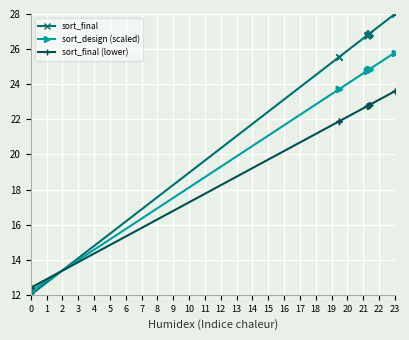

Which series has the largest total across all categories?

sort_final